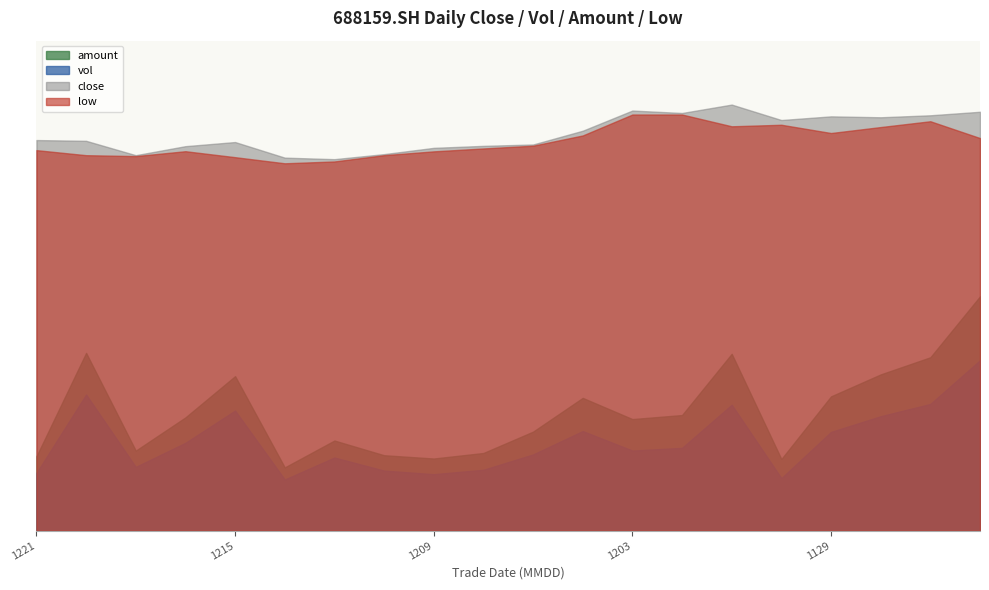

Which has a higher value, 20211216 or 20211206?

20211206